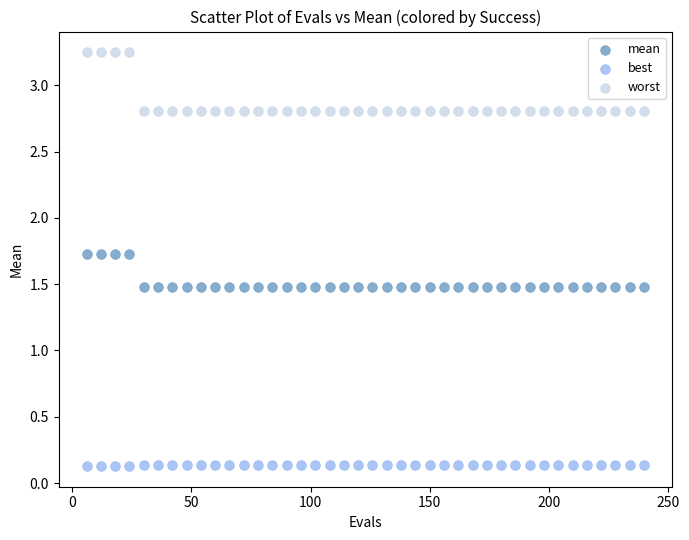

Which series reaches the maximum Y coordinate?

worst